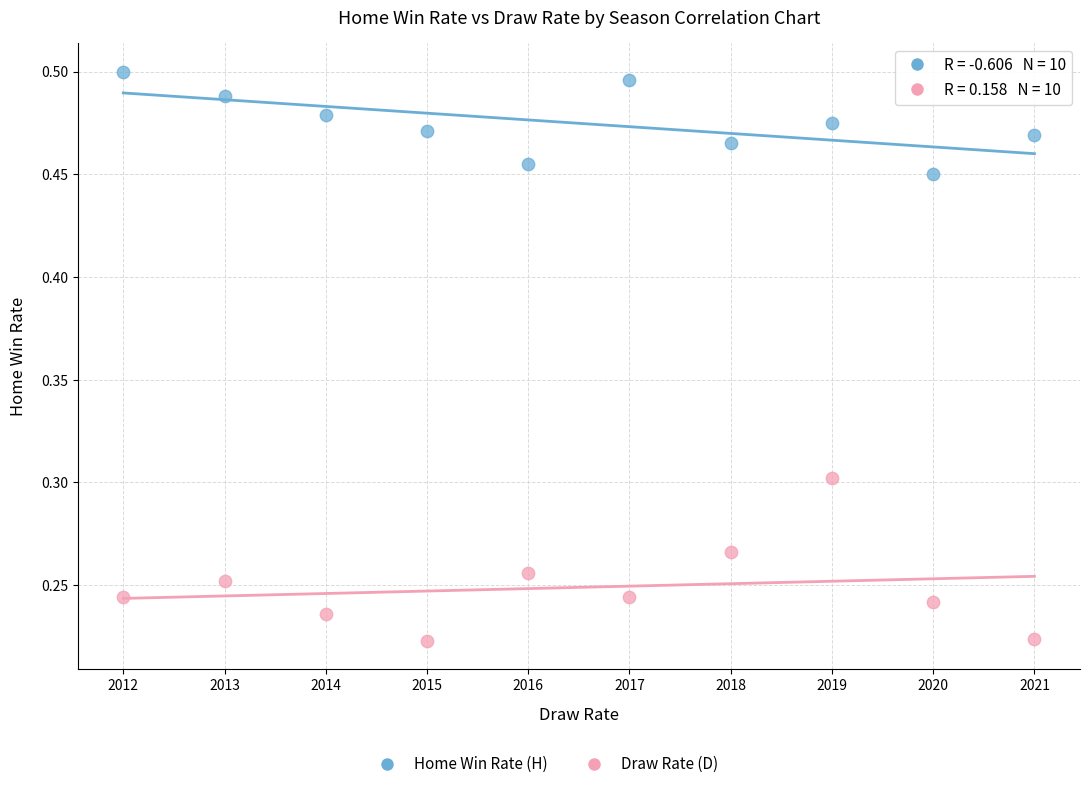

Which series reaches the maximum Y coordinate?

Home Win Rate (H)